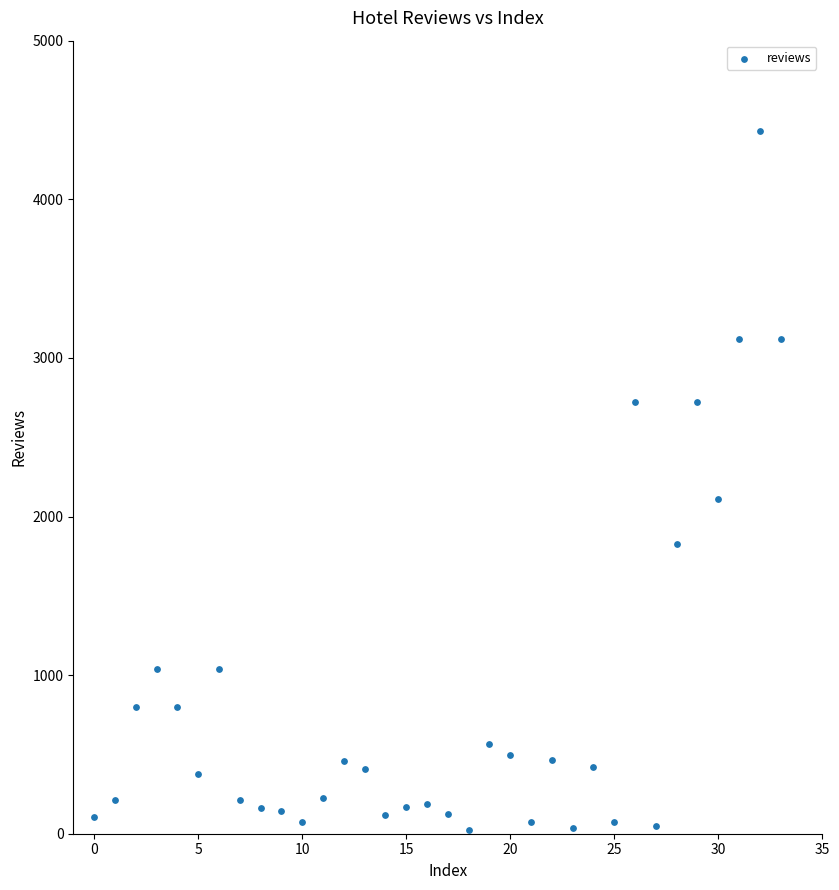

What Y value in the scatter plot is closest to 2225?

2108